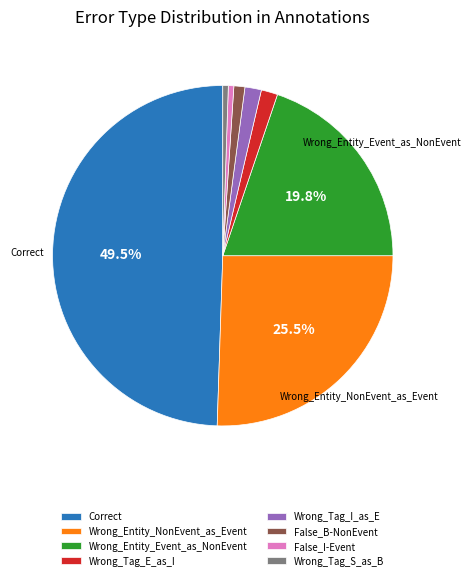

Which slice is the largest?

Correct